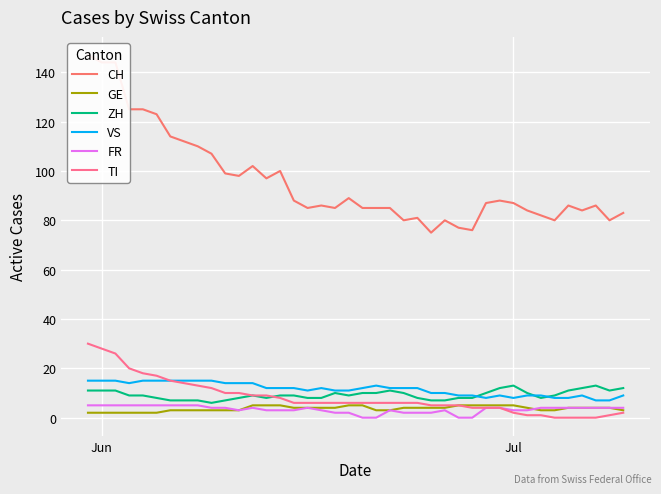

True or false: GE and VS cross at least once.

False